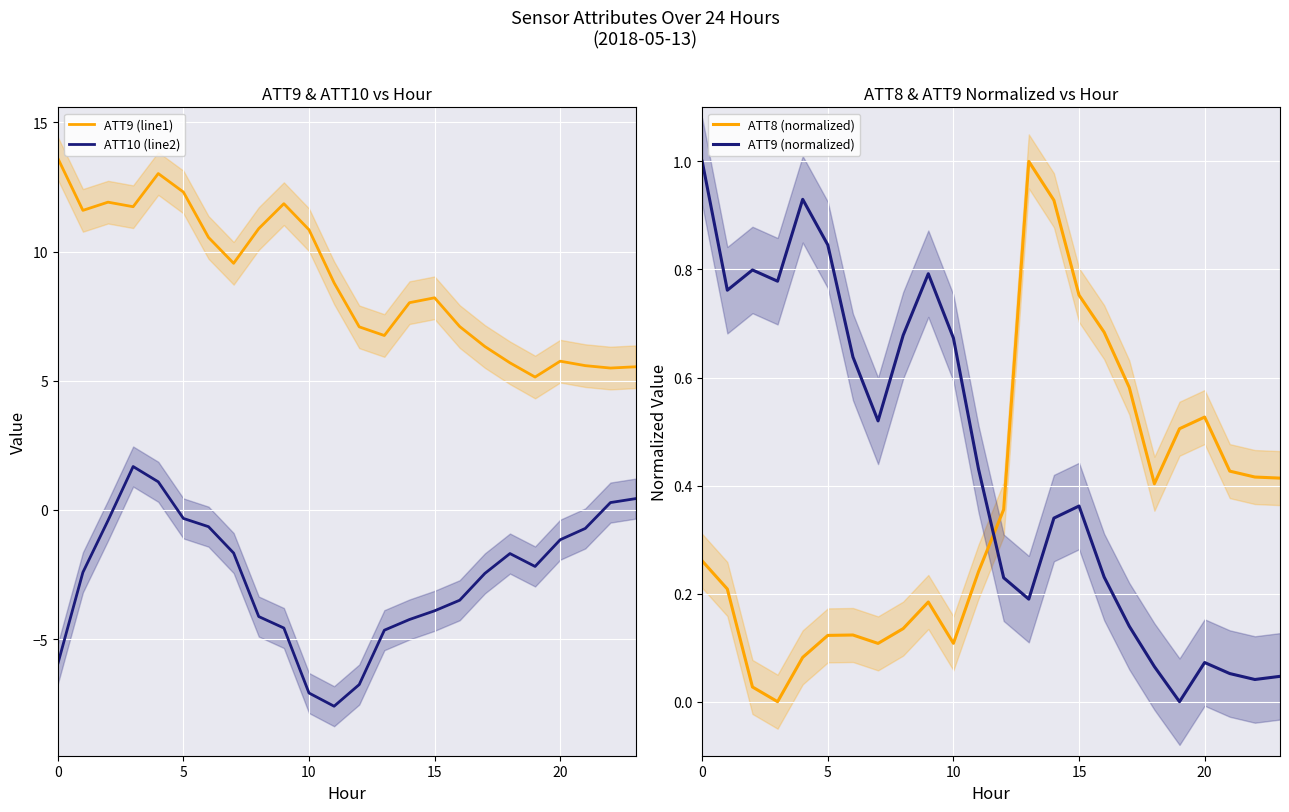

What is the sum of all ATT9 (normalized) values?

10.6